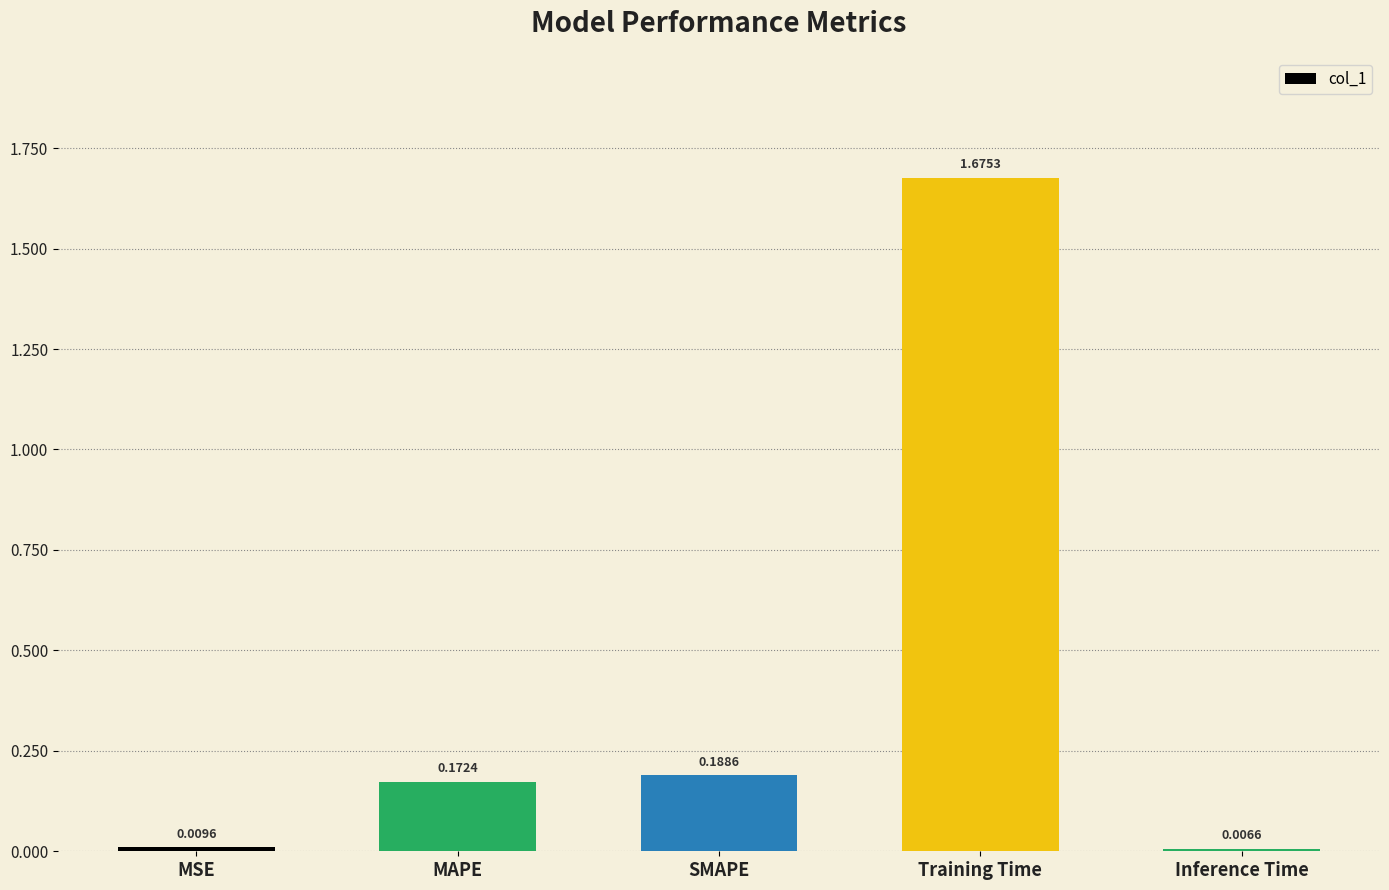

Which category has the lowest value across all series?

Inference Time